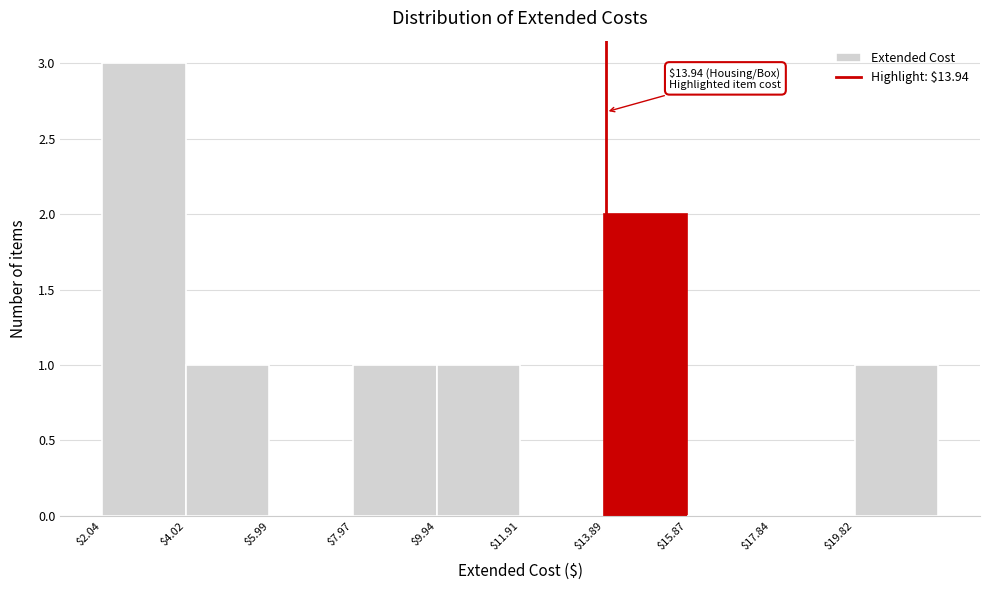

Over which range of the x-axis is the bar tallest?

2.0 to 4.0